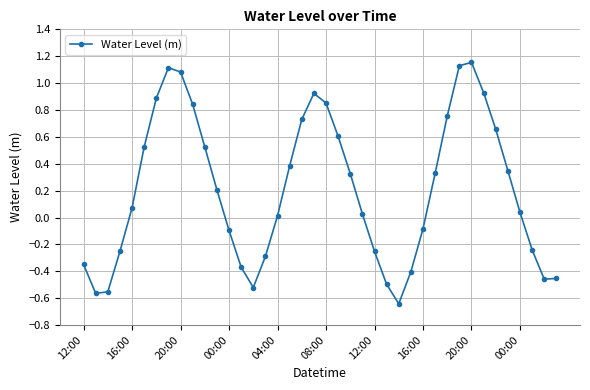

True or false: the data has more than 0 interior local peaks.

True